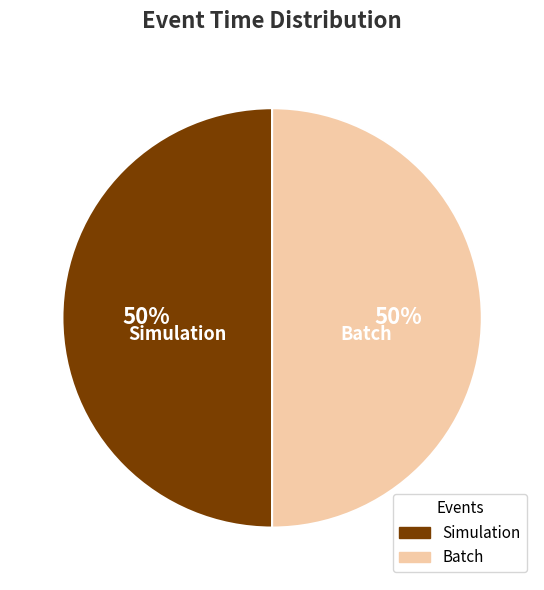

How many segments does this pie chart have?

2